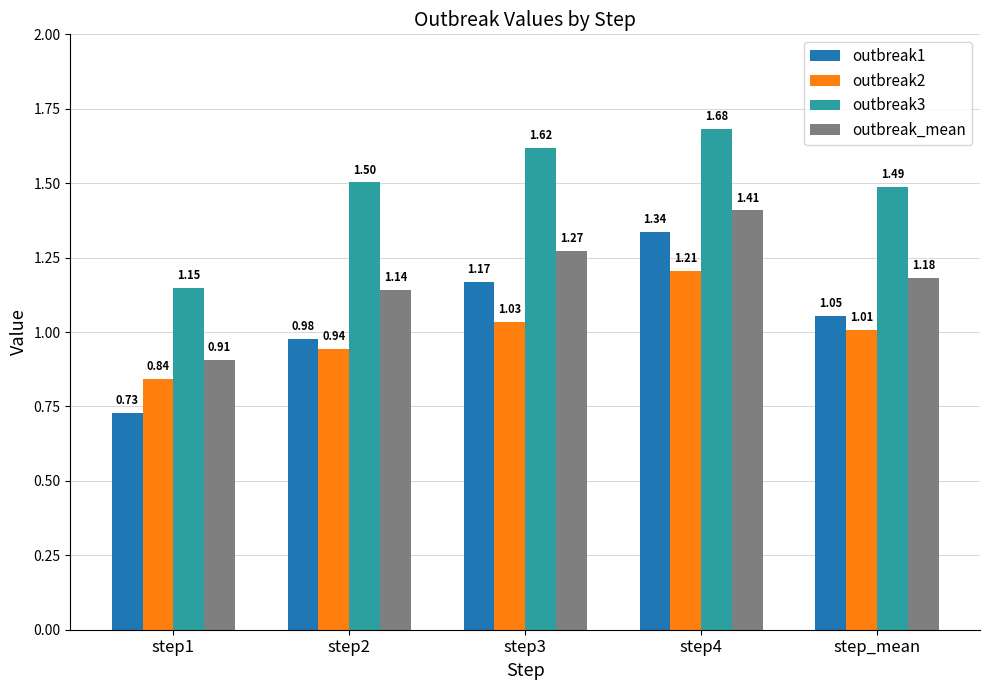

What is the total value across all series at step3?

5.1